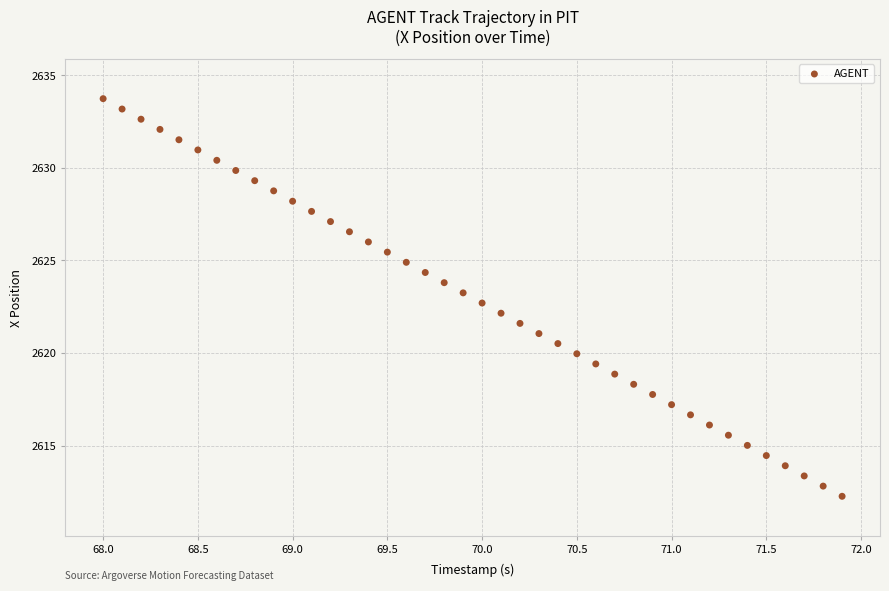

What is the range of X values (max minus min)?

3.9